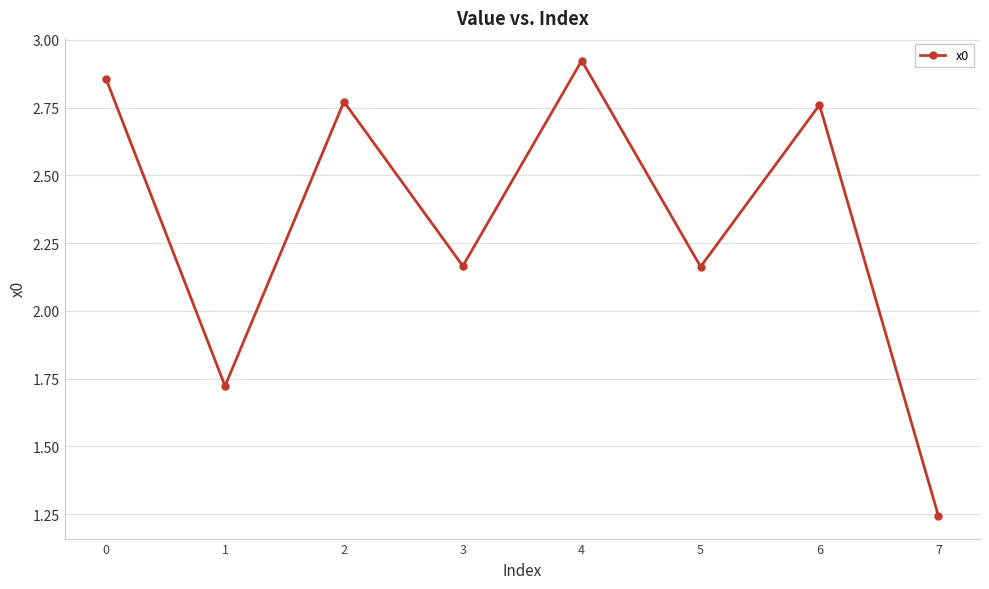

Which category has the highest value across all series?

4